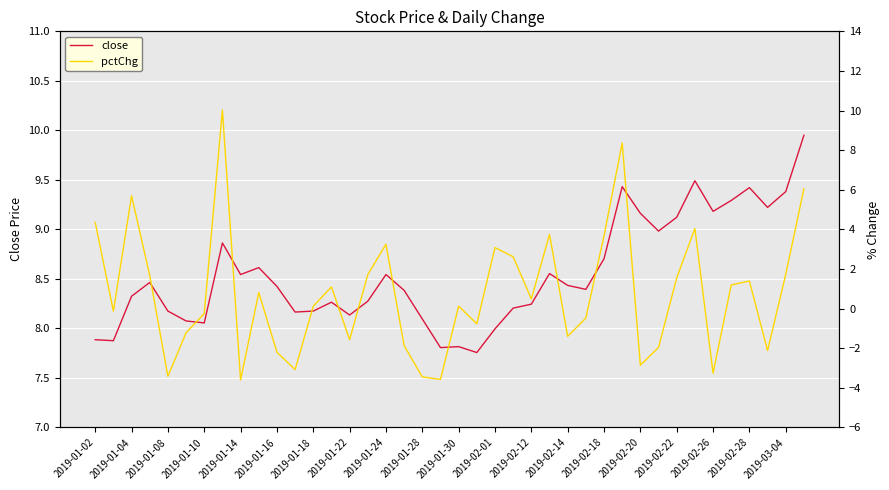

What is the maximum value for close?

10.0